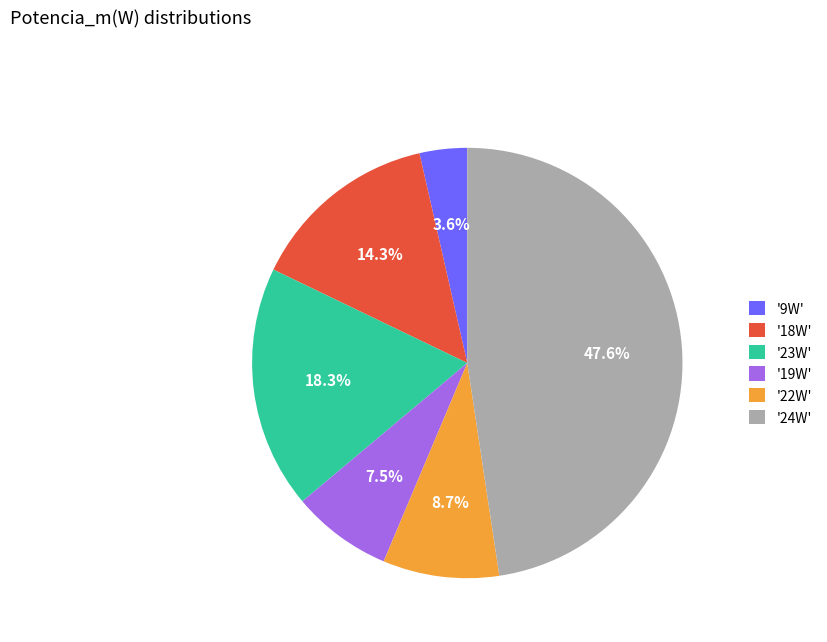

Which slice is the largest?

'24W'